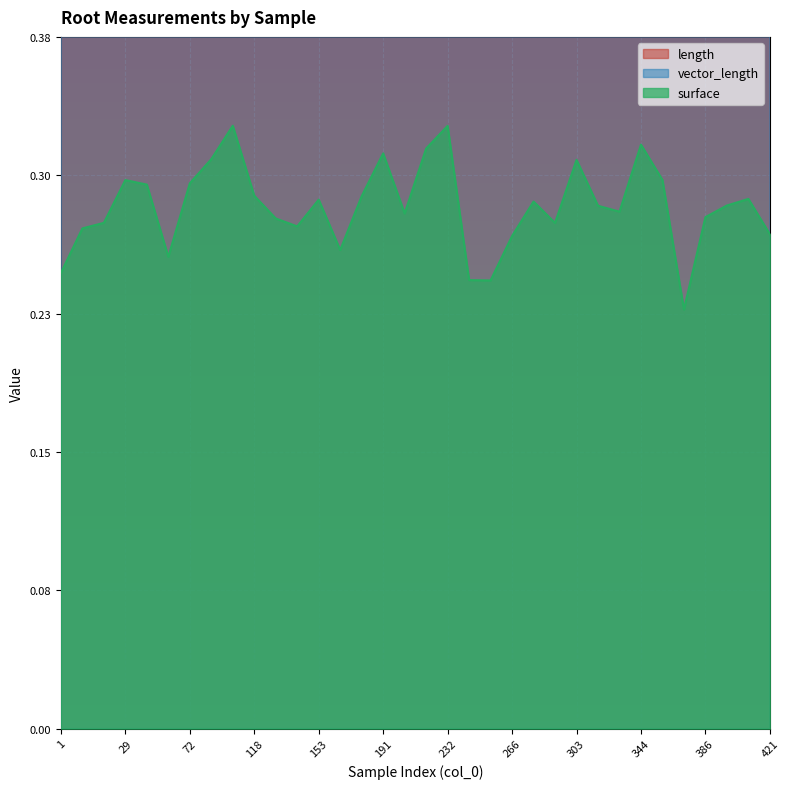

Which series has the largest total across all categories?

length